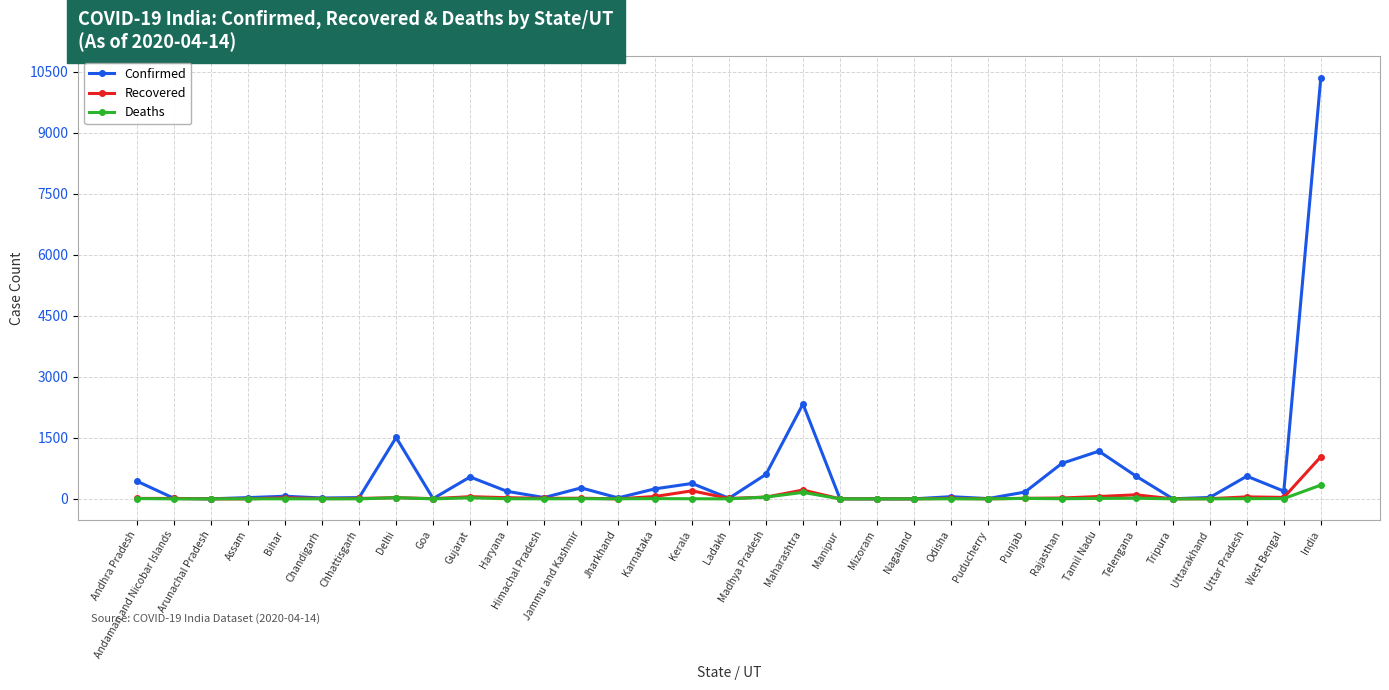

At which label is Deaths closest to 169?

Maharashtra